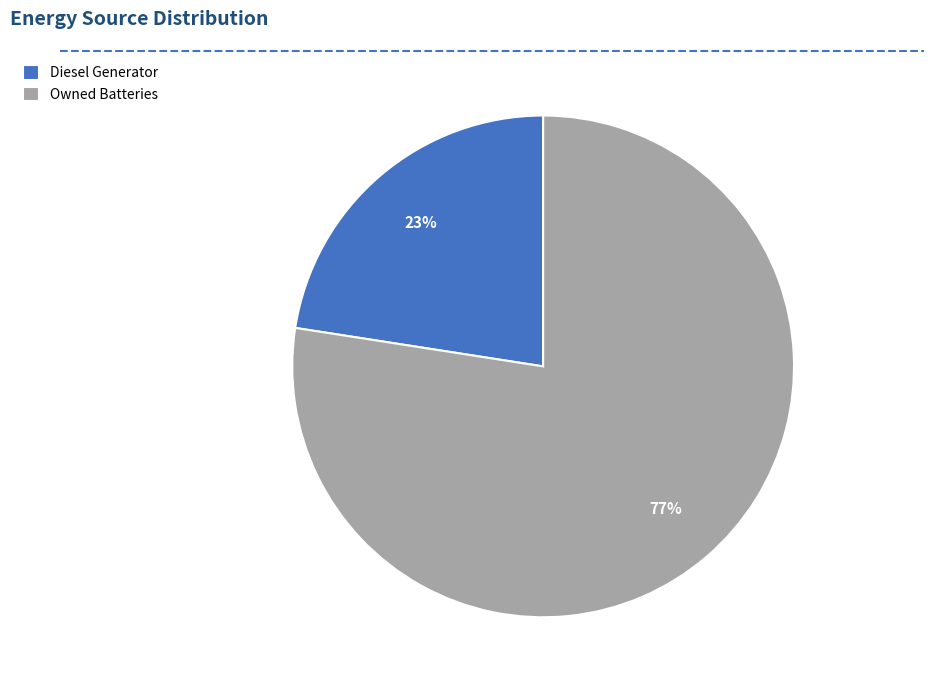

Count the number of slices in the pie.

2